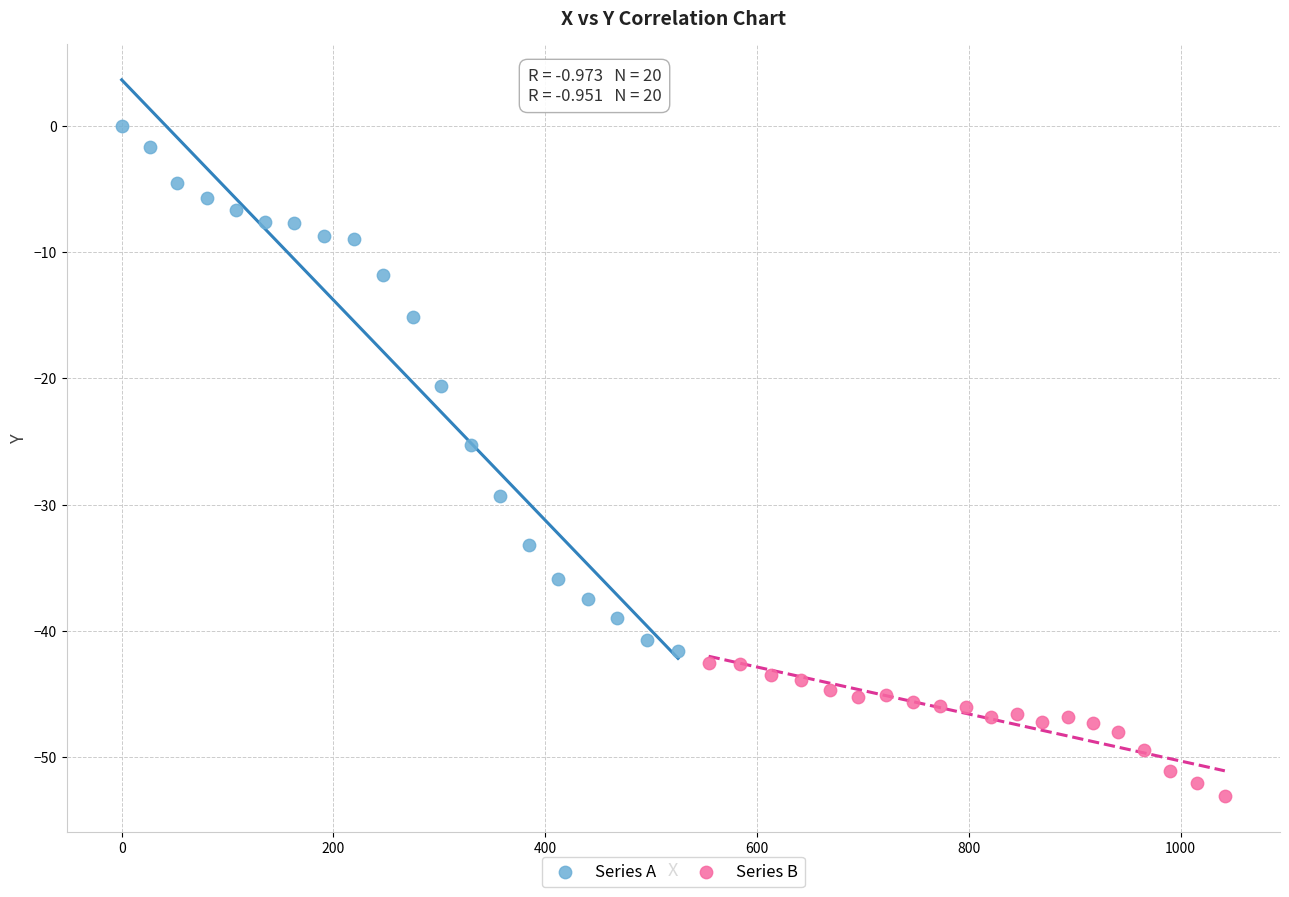

Which series reaches the maximum Y coordinate?

Series A